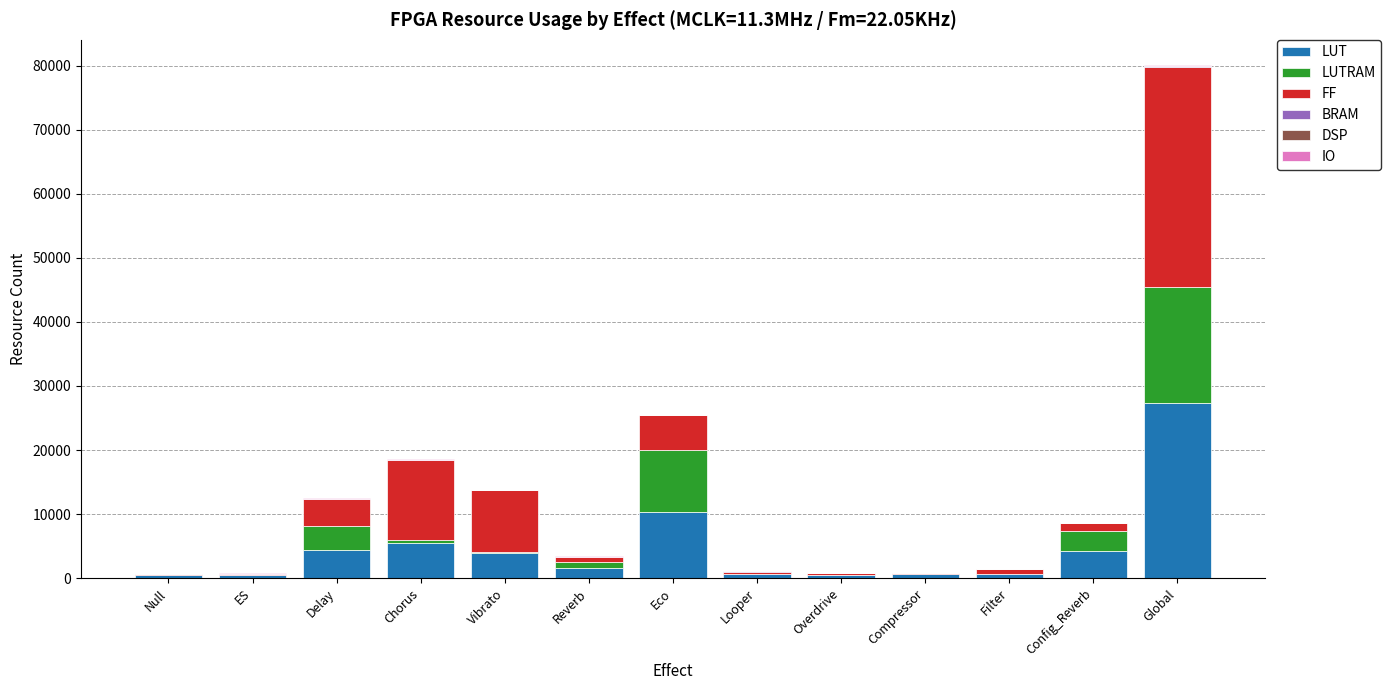

At which label is FF closest to 17226?

Chorus